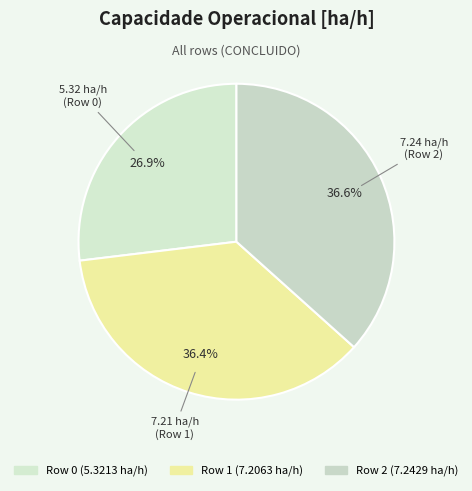

How many slices are in this pie chart?

3